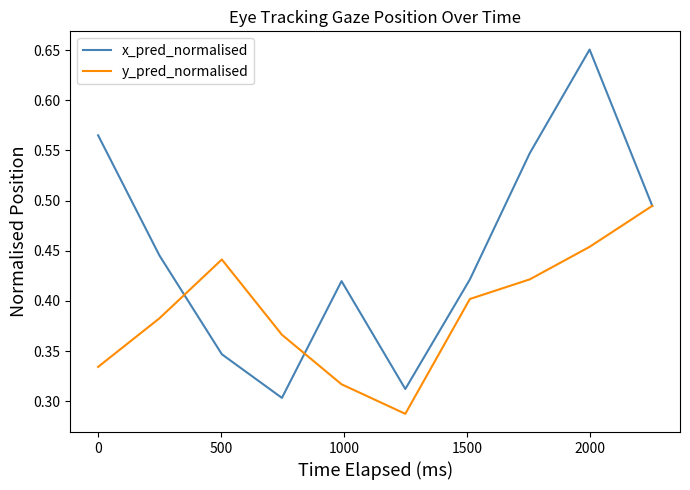

Which series has the largest total across all categories?

x_pred_normalised